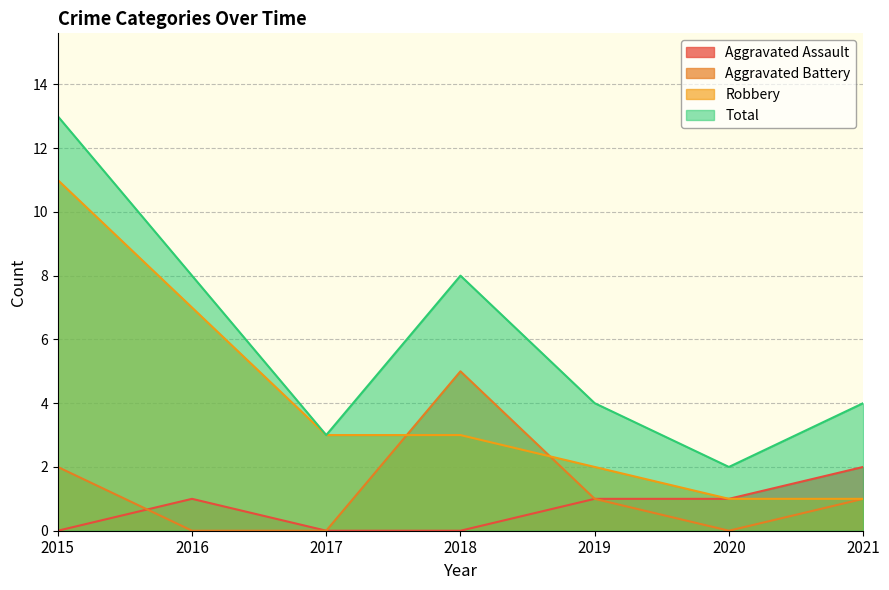

At which category is the sum across all series the highest?

2015